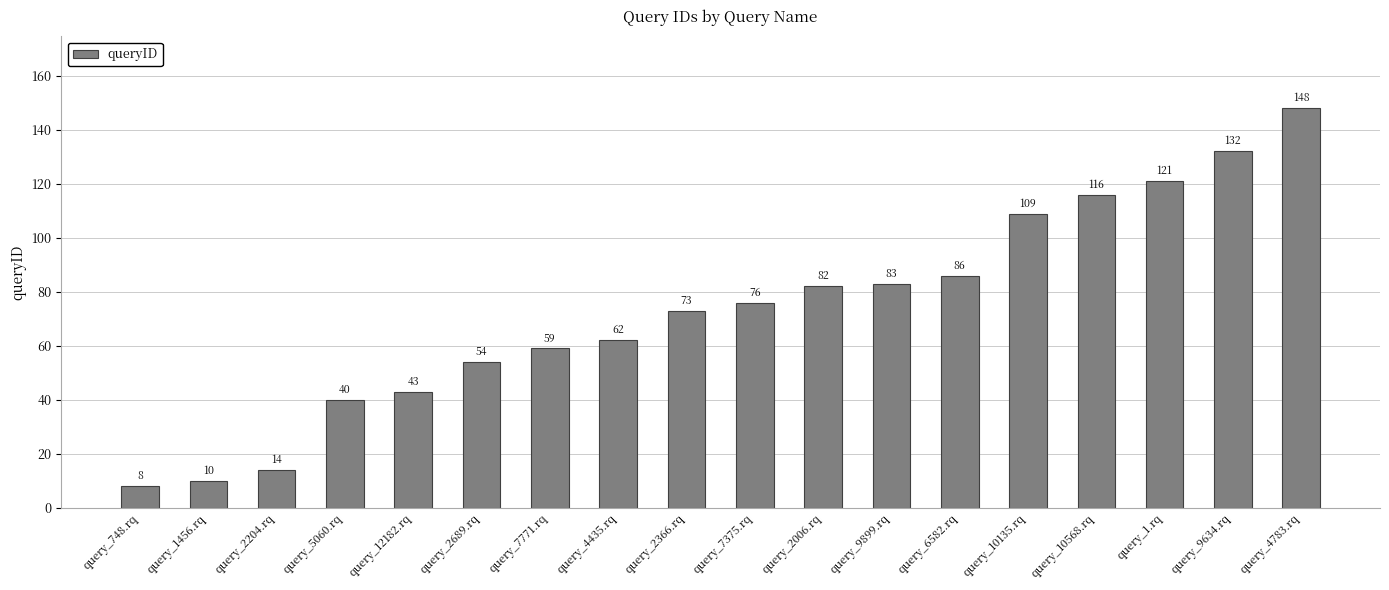

The value at query_2204.rq is 14. True or false?

True